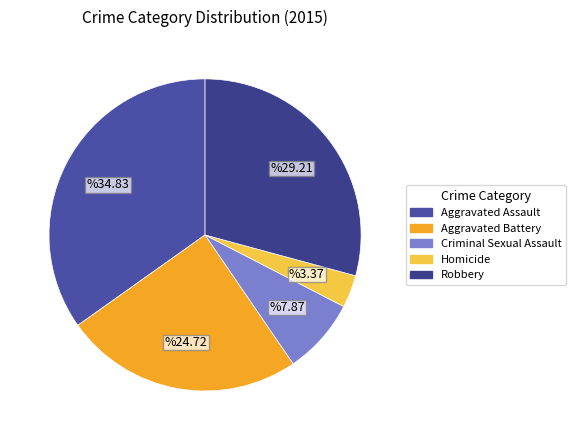

Is it true that Criminal Sexual Assault is 8% of the pie?

True